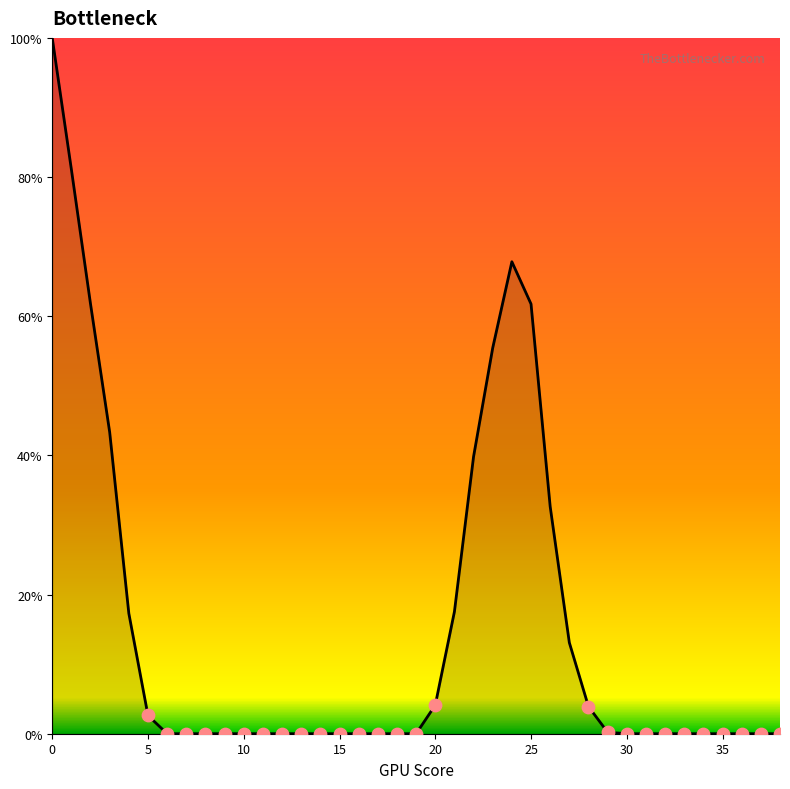

What is the maximum value shown in the chart?

100.0